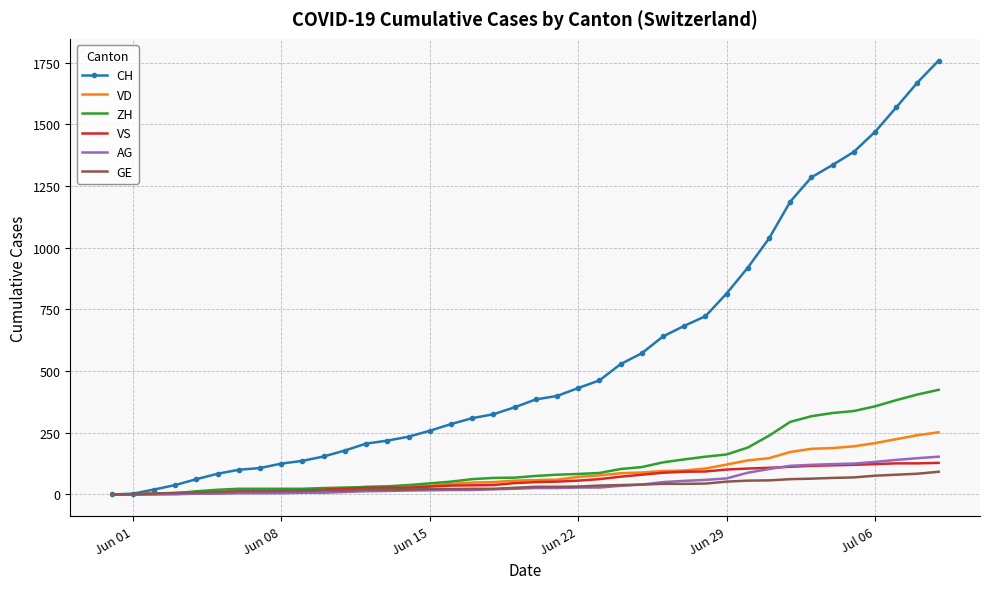

Which series has the largest range (max minus min)?

CH